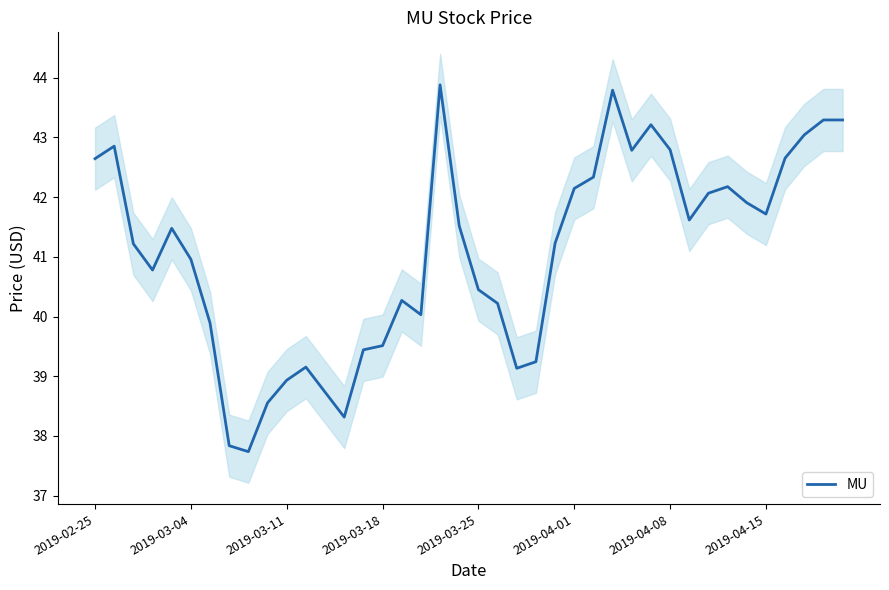

How many points are lower than both their immediate neighbors (excluding endpoints)?

8